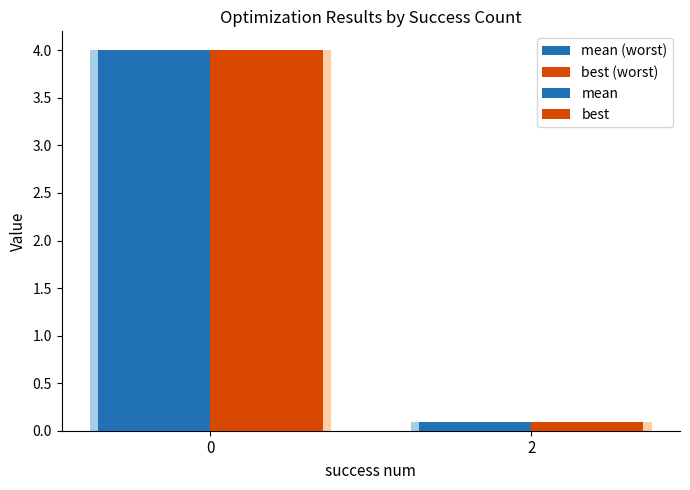

At how many categories does at least one series exceed 2?

1